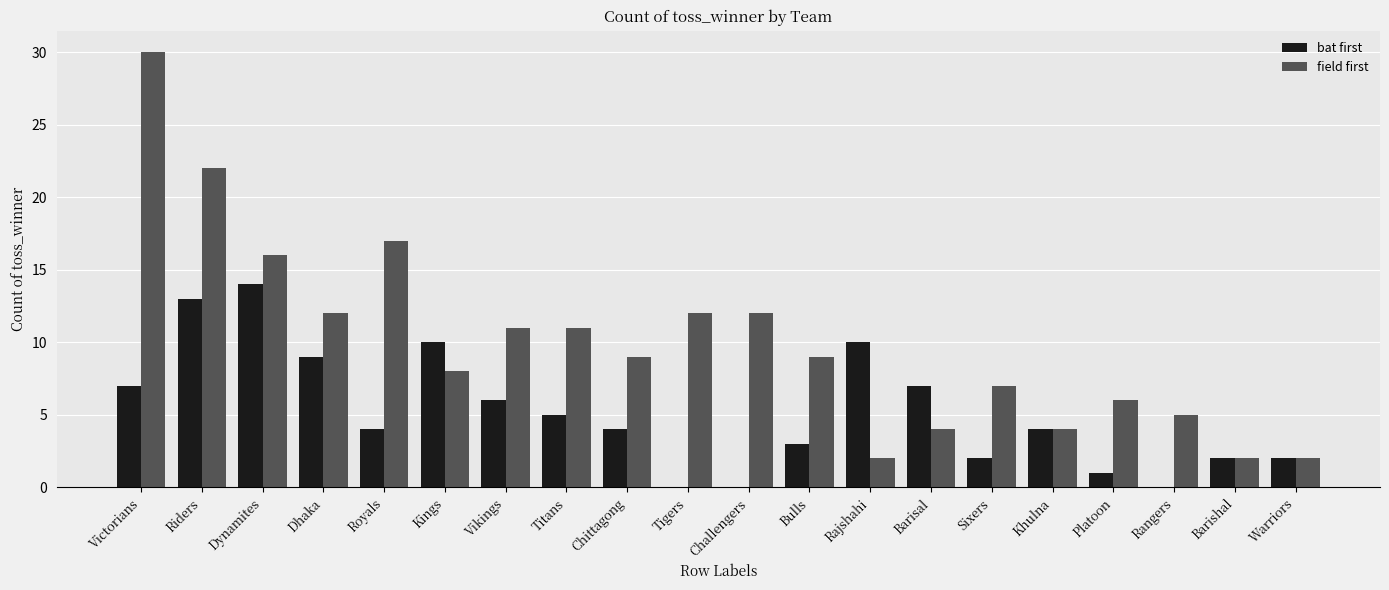

How many categories are shown in the chart?

20